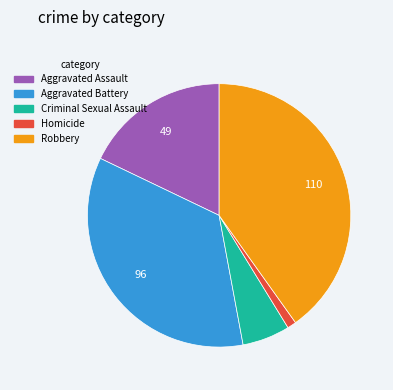

Combined, do Aggravated Assault and Homicide account for over 50%?

No